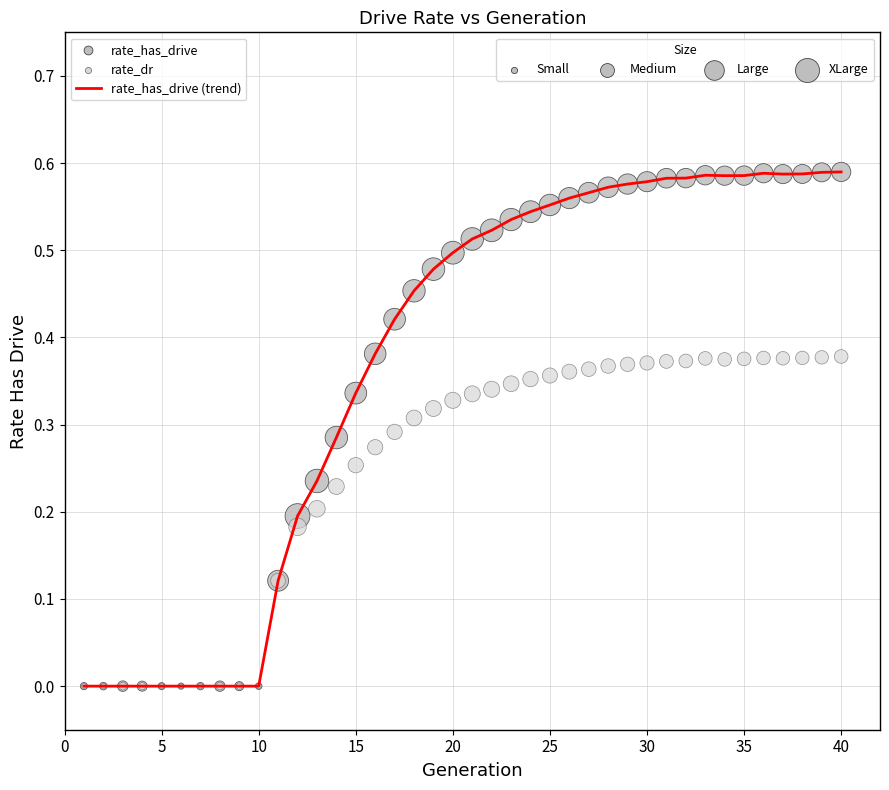

Which series has the widest spread of Y values?

rate_has_drive